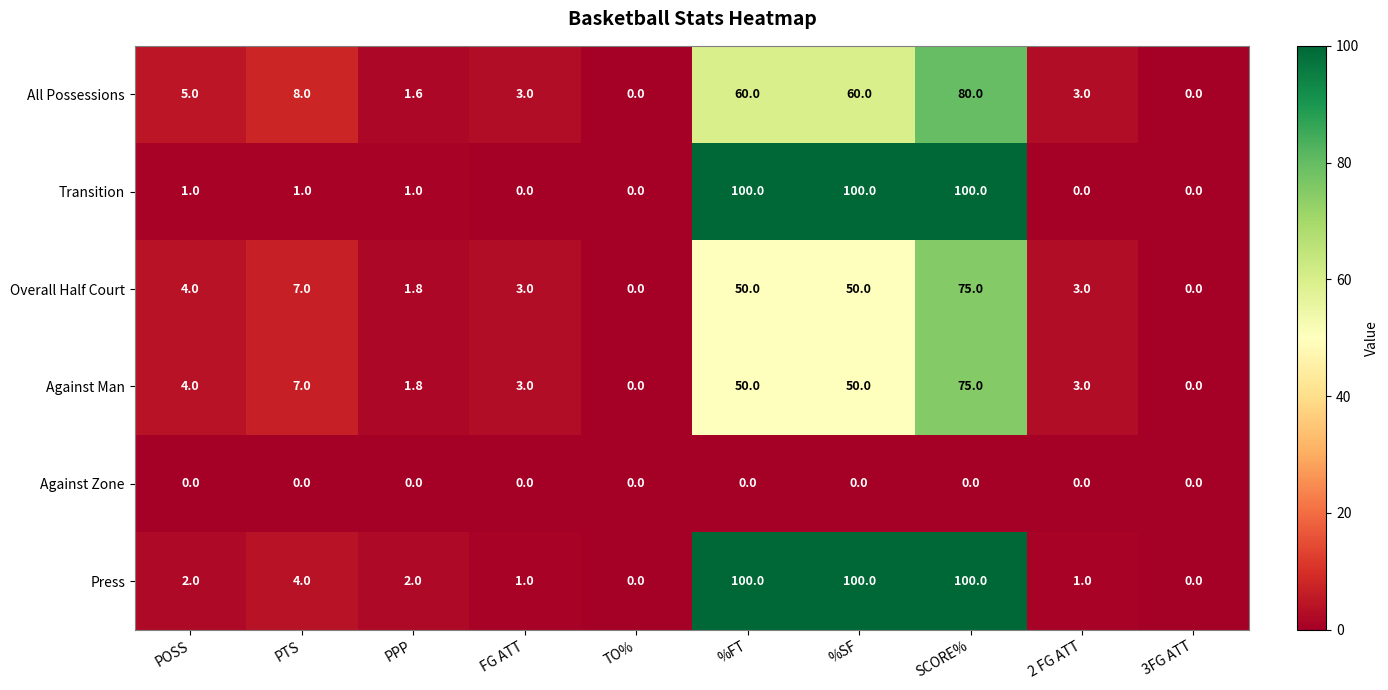

How many data points does each series have?

10